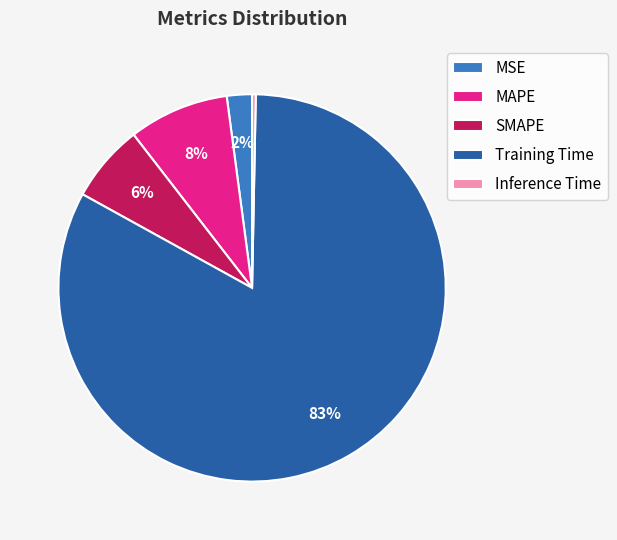

What is the largest slice in the pie chart?

Training Time